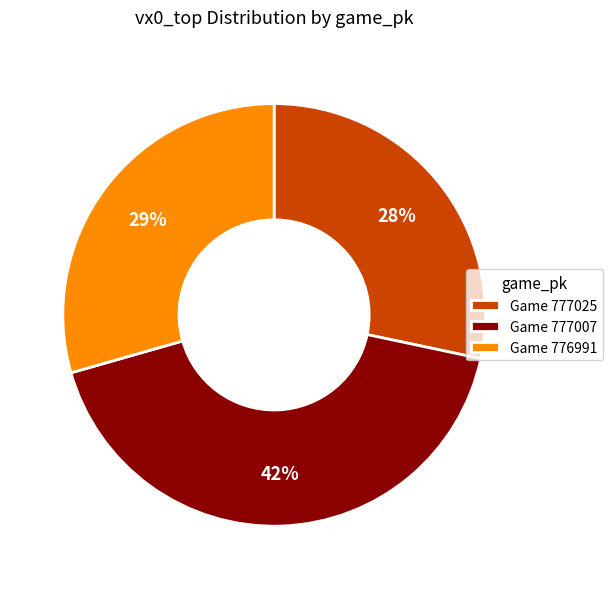

Which slice is the largest?

Game 777007